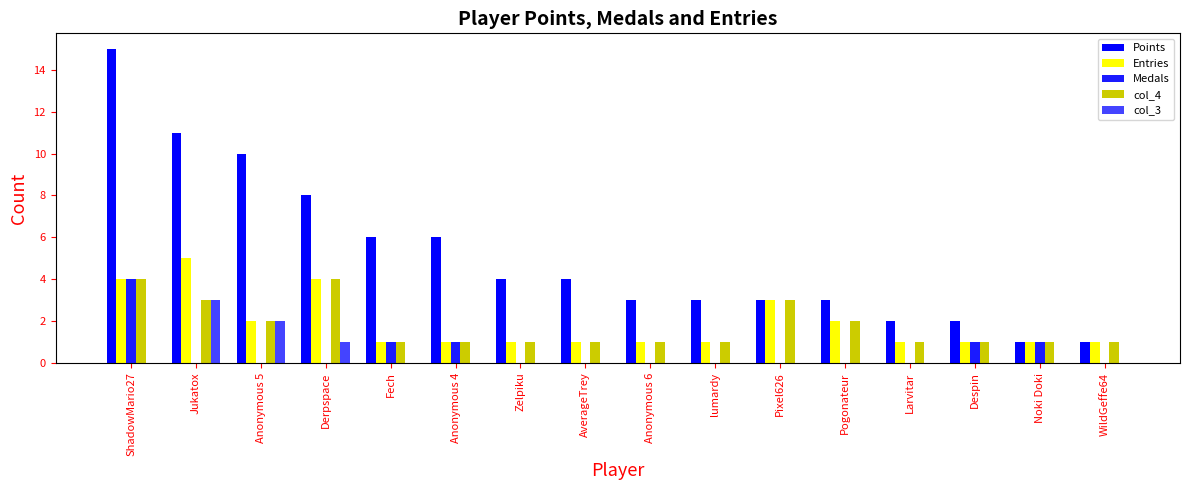

List the labels in order of Points value, largest first.

ShadowMario27, Jukatox, Anonymous 5, Derpspace, Fech, Anonymous 4, Zelpiku, AverageTrey, Anonymous 6, lumardy, Pixel626, Pogonateur, Larvitar, Despin, Noki Doki, WildGeffe64